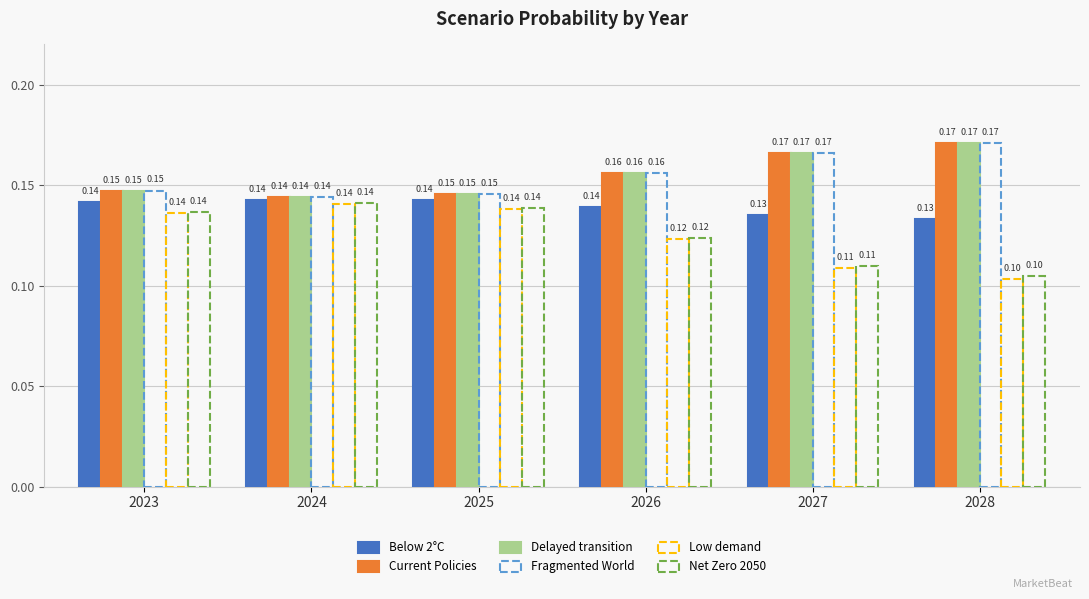

Is it true that Below 2°C equals 0.1 at 2024?

True